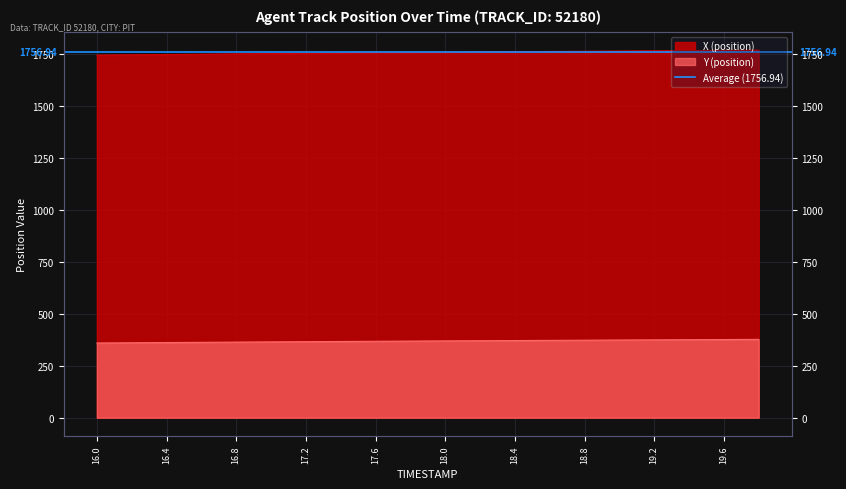

What position from the right is 19.6?

2